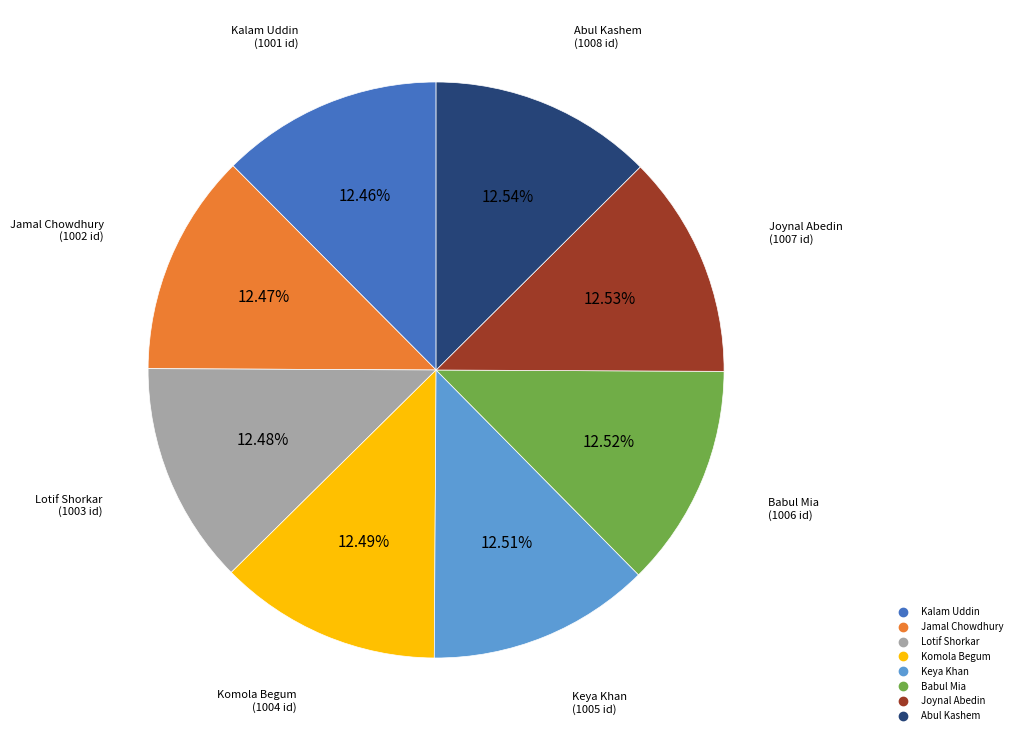

What is the ratio of the value at Joynal Abedin to the value at Babul Mia?

1.0